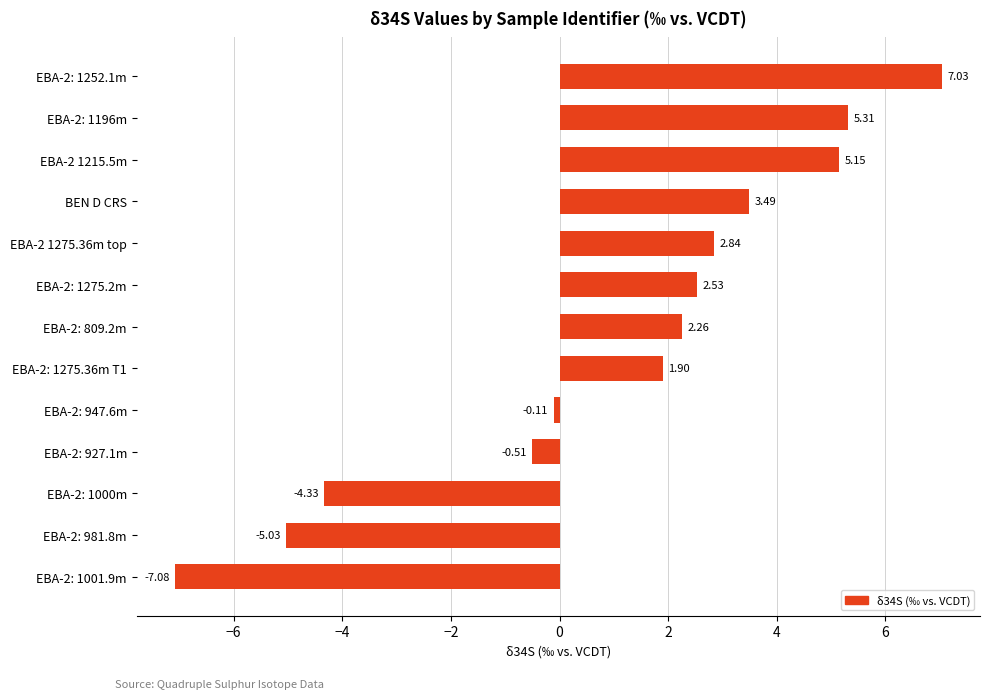

What is the change in value from EBA-2: 1275.2m to EBA-2: 981.8m?

-7.6